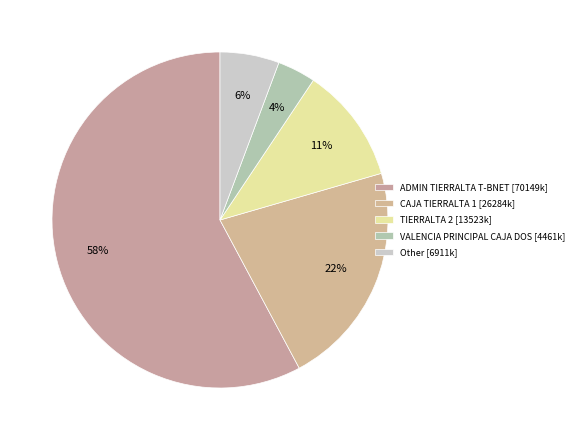

How many slices are in this pie chart?

5